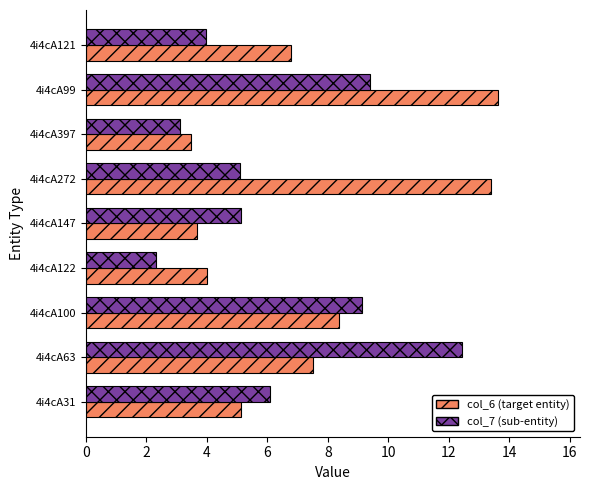

What is the spread (max minus min) of values at 4i4cA147?

1.5